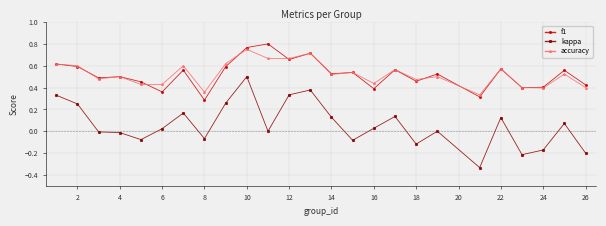

True or false: f1 has more than 2 points higher than both neighbors.

True